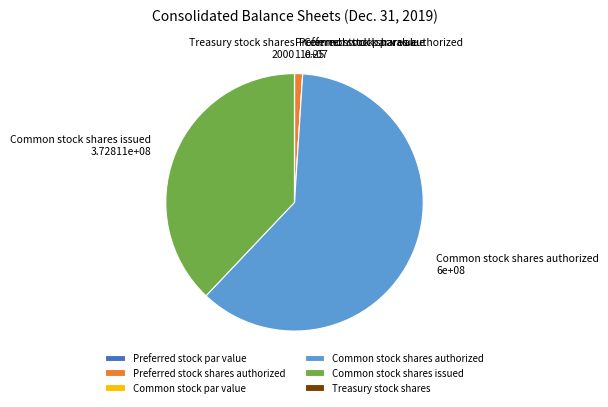

Is it true that Preferred stock shares authorized is 13% of the pie?

False